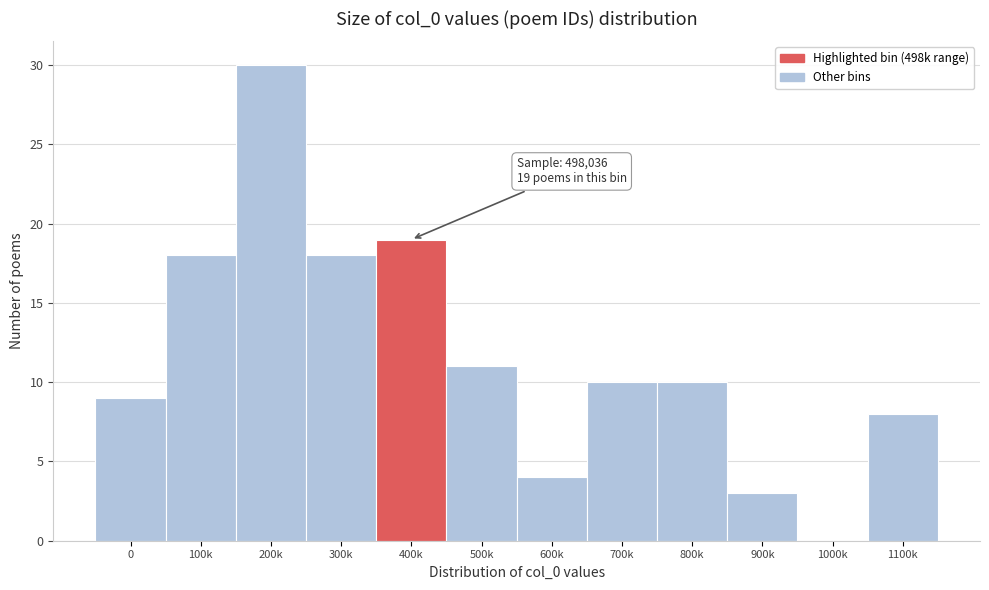

Reading left to right, transcribe all the data shown in this chart.

0=9	100k=18	200k=30	300k=18	400k=19	500k=11	600k=4	700k=10	800k=10	900k=3	1000k=0	1100k=8